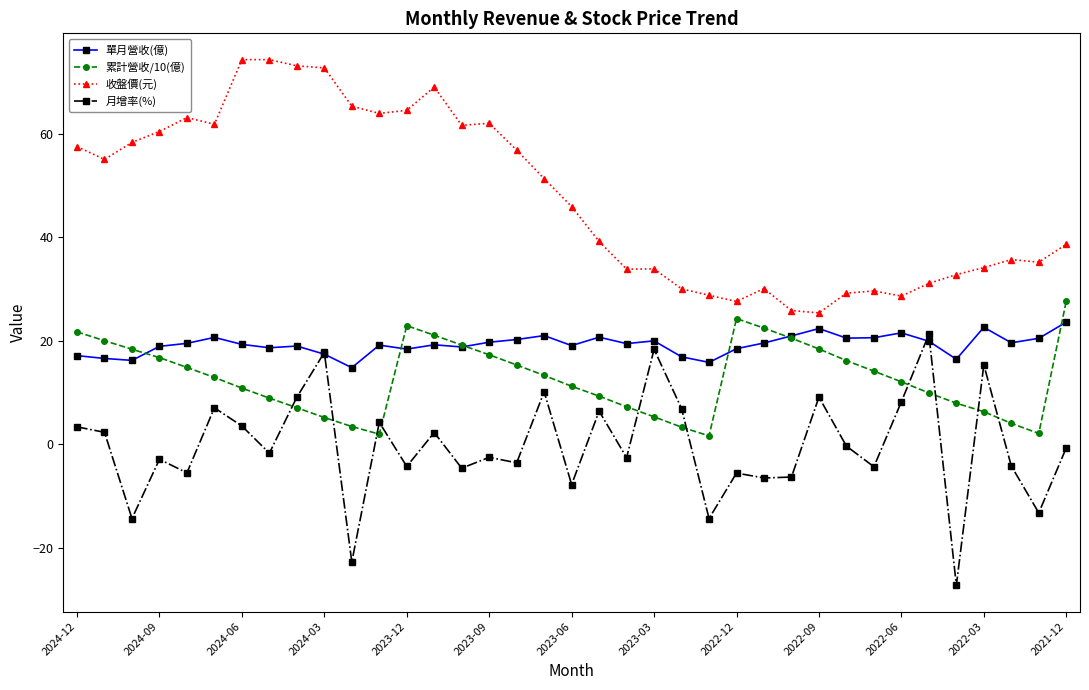

Which series has the largest total across all categories?

收盤價(元)